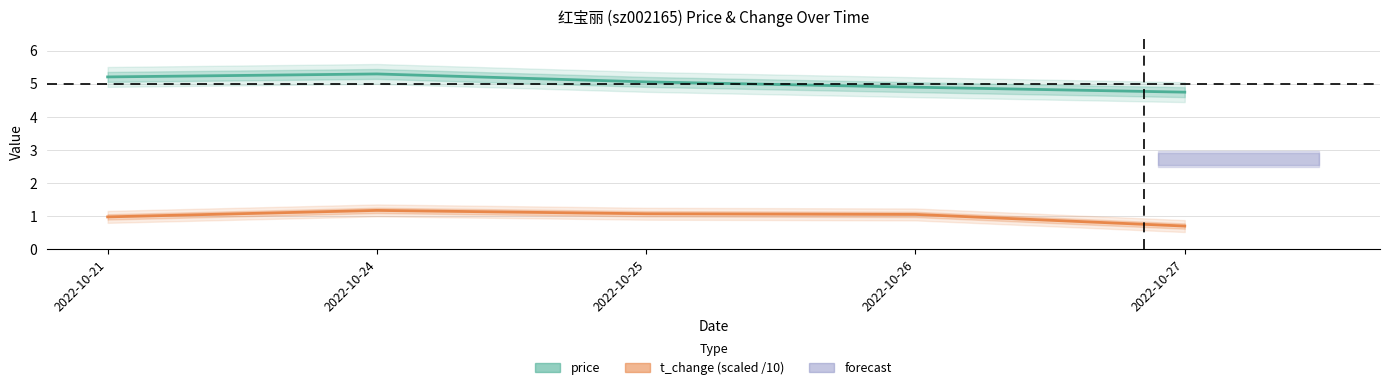

True or false: t_change (scaled /10) and price cross at least once.

False